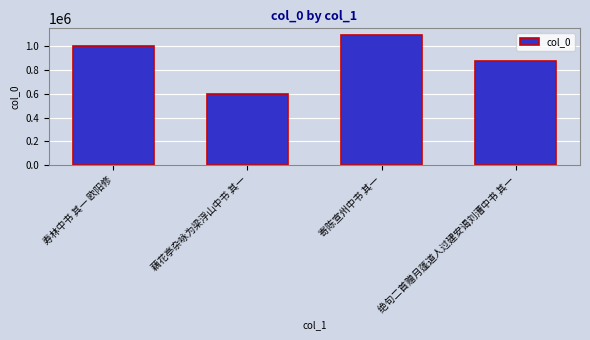

Are the bars horizontal?

No